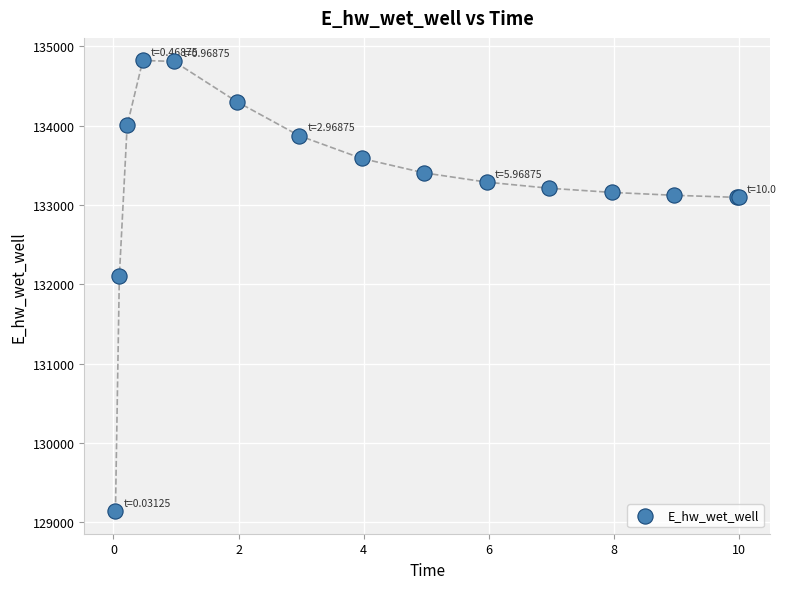

What Y value in the scatter plot is closest to 131981?

132105.7